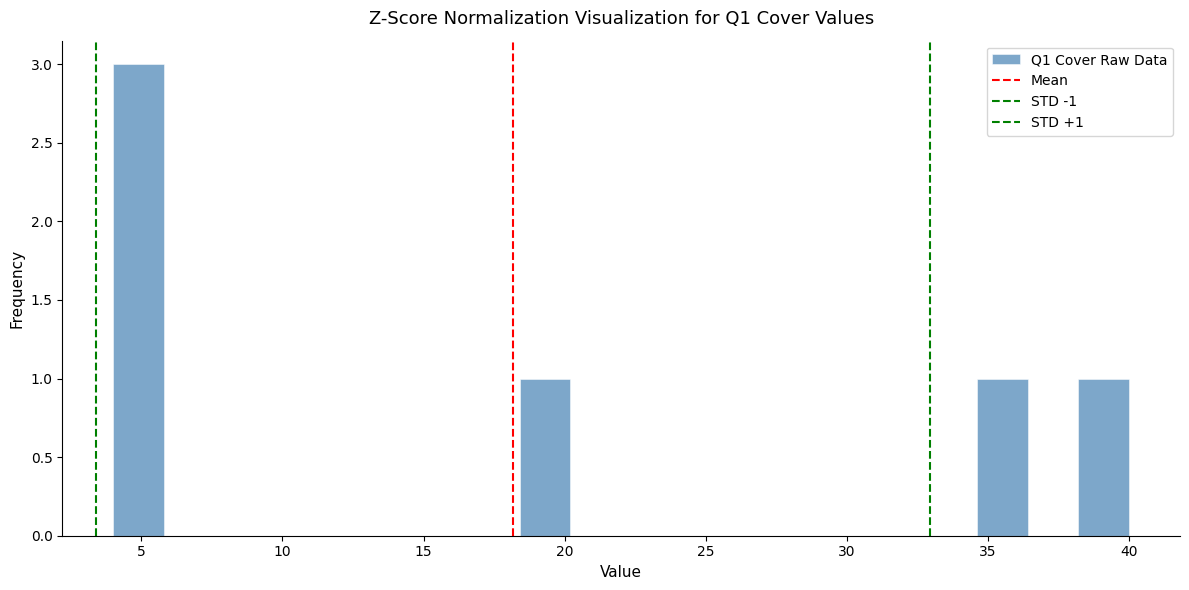

Read against the x-axis, roughly where is the centre of the tallest bar?

5.0